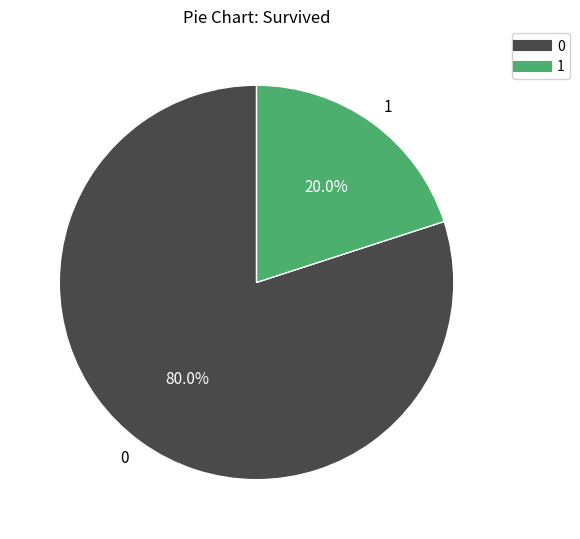

Is the sum of 0 and 1 greater than half?

Yes